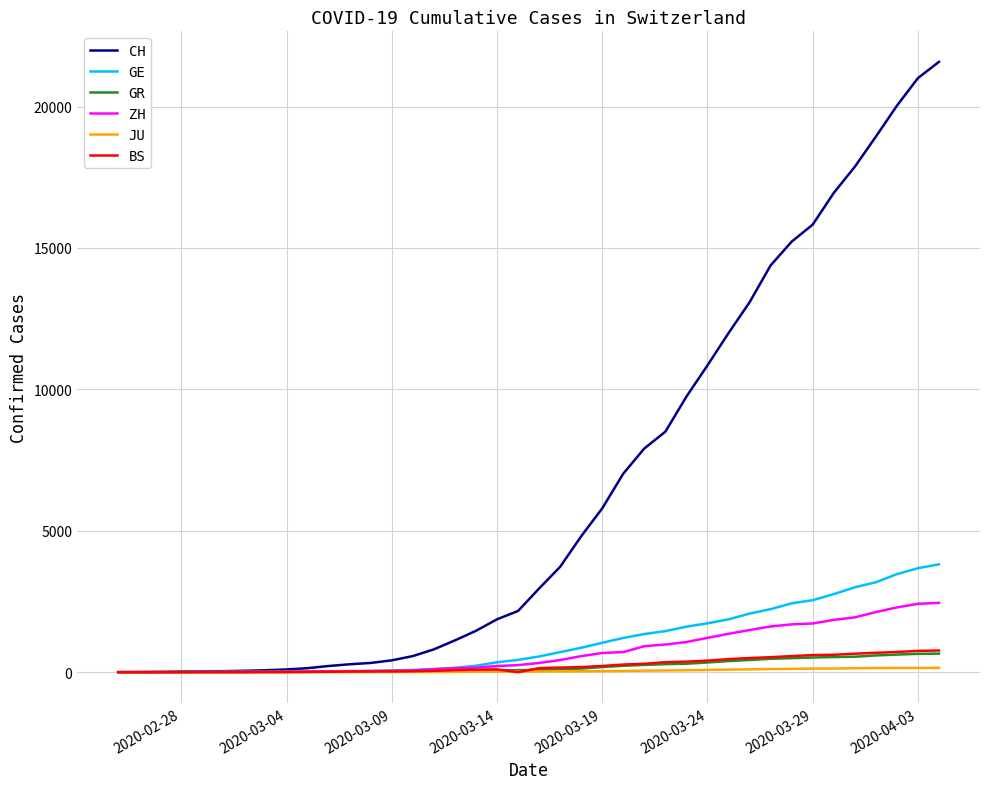

Which series has the largest total across all categories?

CH